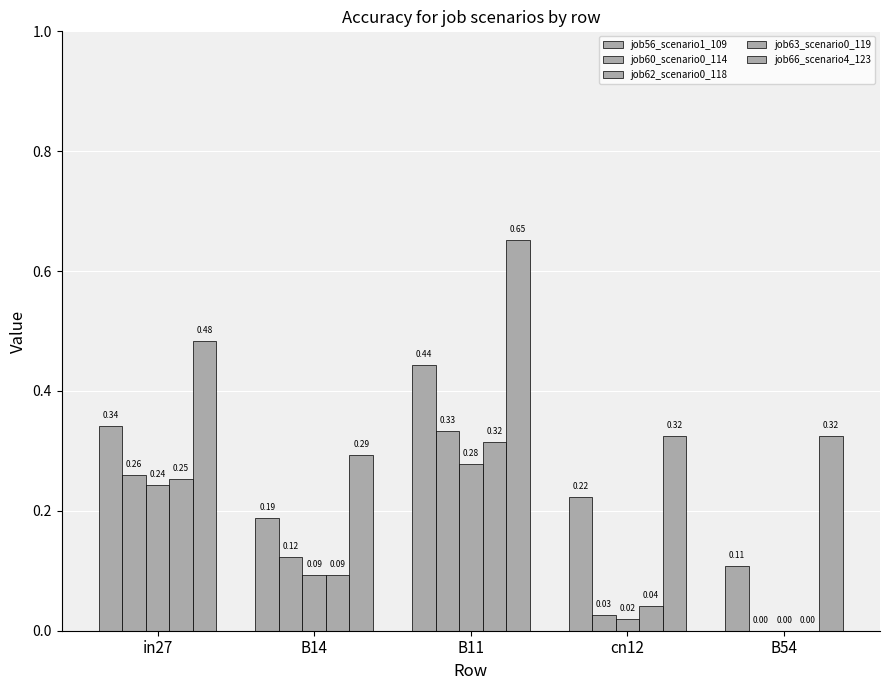

Reading right to left, list all the values displayed in this chart.

job56_scenario1_109: 0.1	0.2	0.4	0.2	0.3
job60_scenario0_114: 0.0	0.0	0.3	0.1	0.3
job62_scenario0_118: 0.0	0.0	0.3	0.1	0.2
job63_scenario0_119: 0.0	0.0	0.3	0.1	0.3
job66_scenario4_123: 0.3	0.3	0.7	0.3	0.5